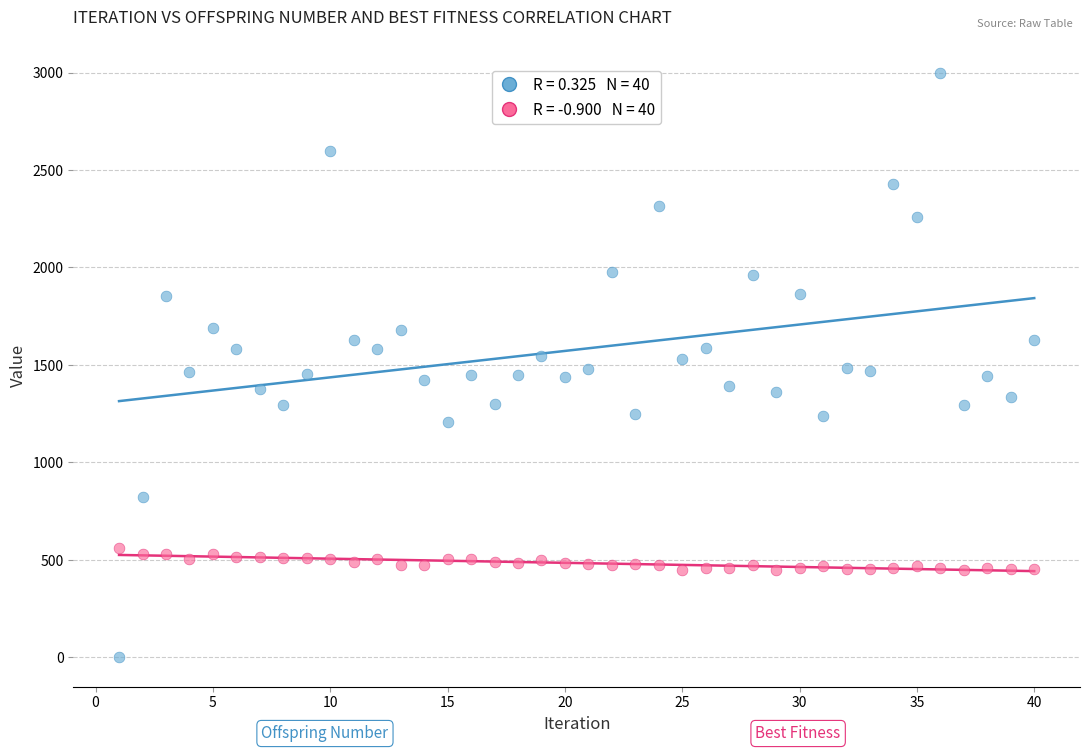

Across all data points, what is the range of X values (max minus min)?

39